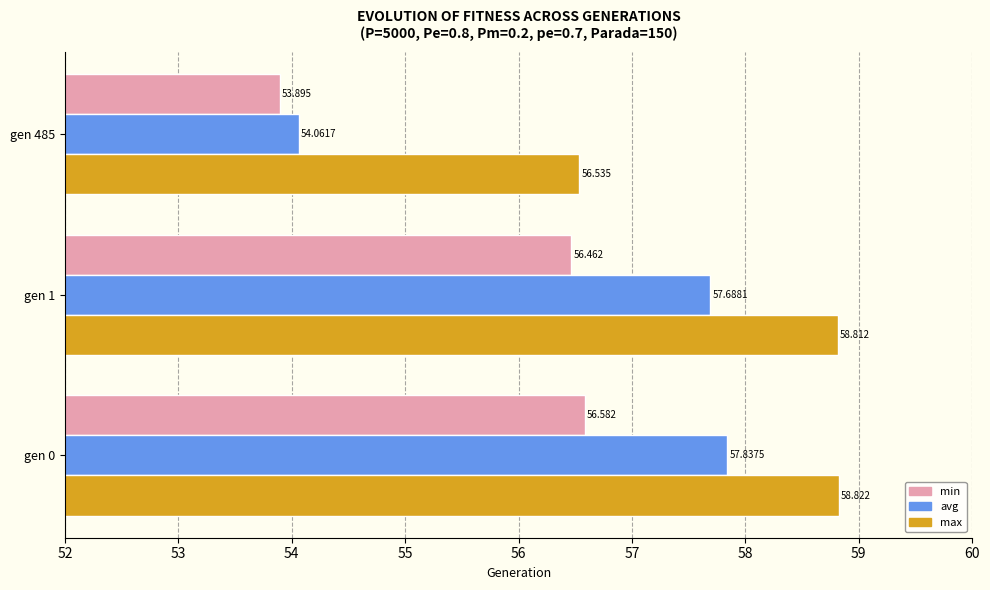

Which series has the largest range (max minus min)?

avg